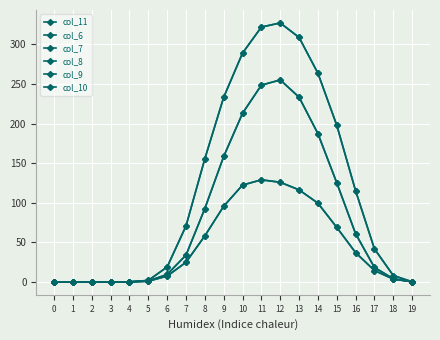

What is the difference between the maximum and second lowest values in the col_11 series?

327.1